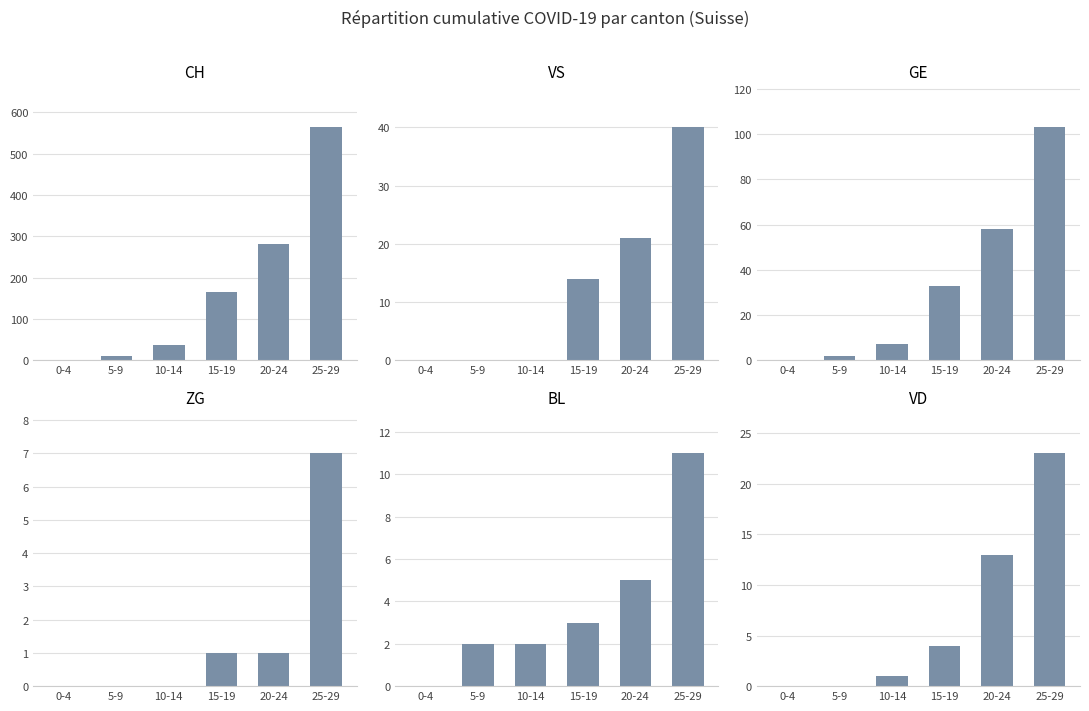

What position from the left is 5-9?

2